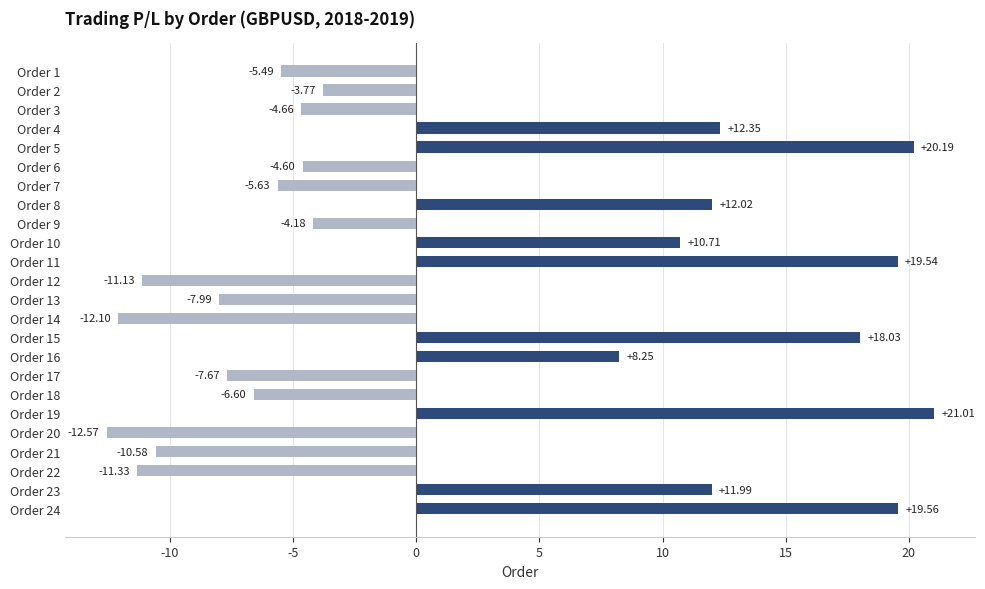

What is the difference between the values at Order 14 and Order 3?

7.4